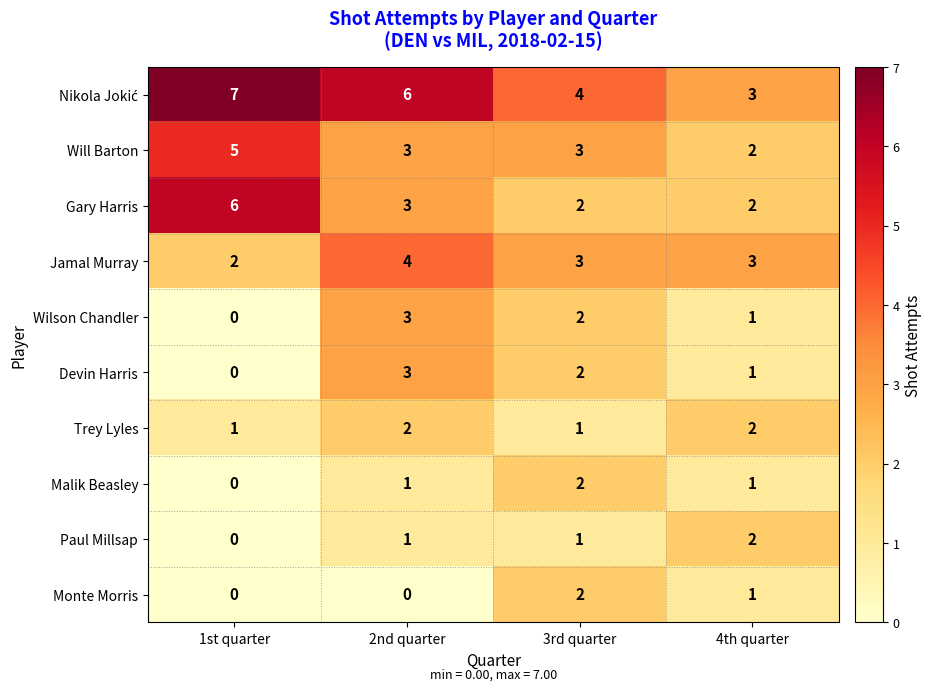

At which label does Devin Harris first exceed 2?

2nd quarter